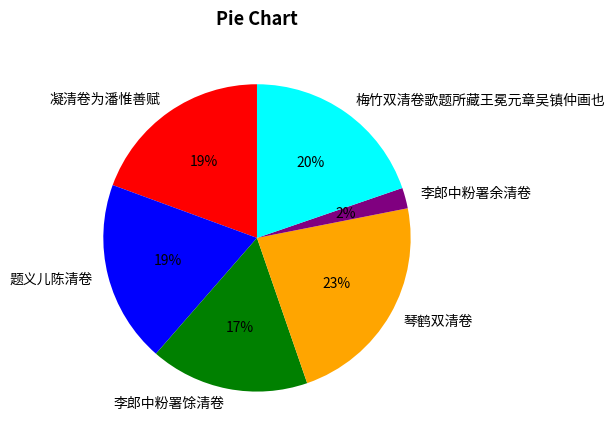

To the nearest percent, what is the difference between the largest and smallest slice percentages?

21%